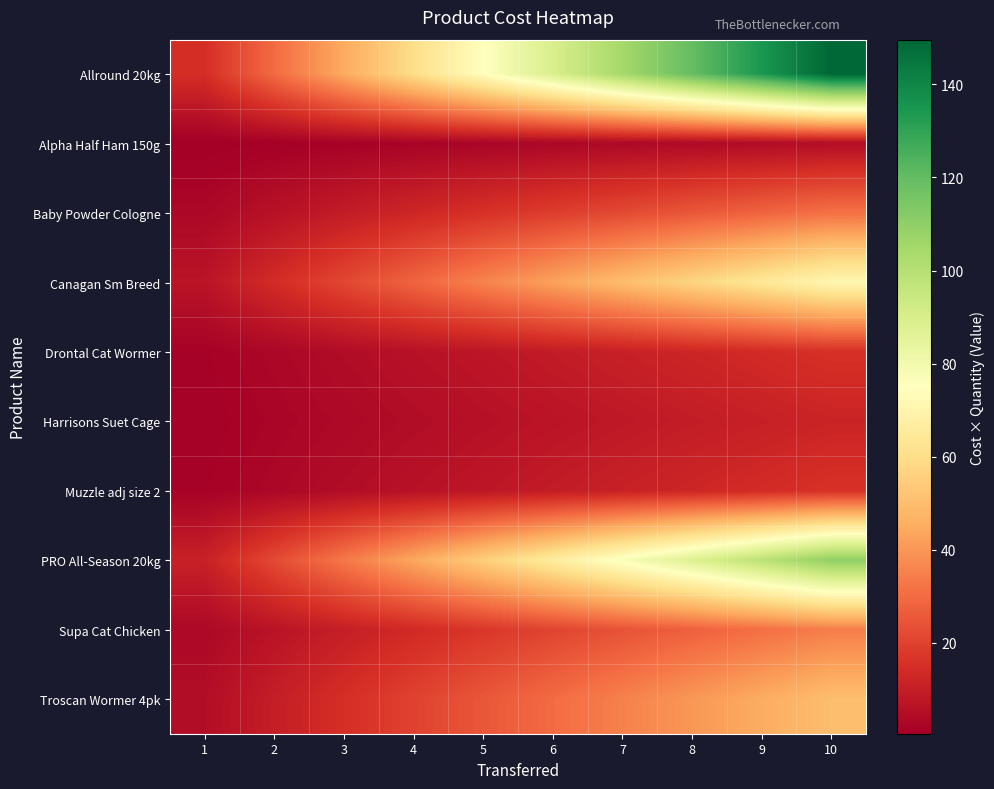

What is the smallest value displayed?

0.5